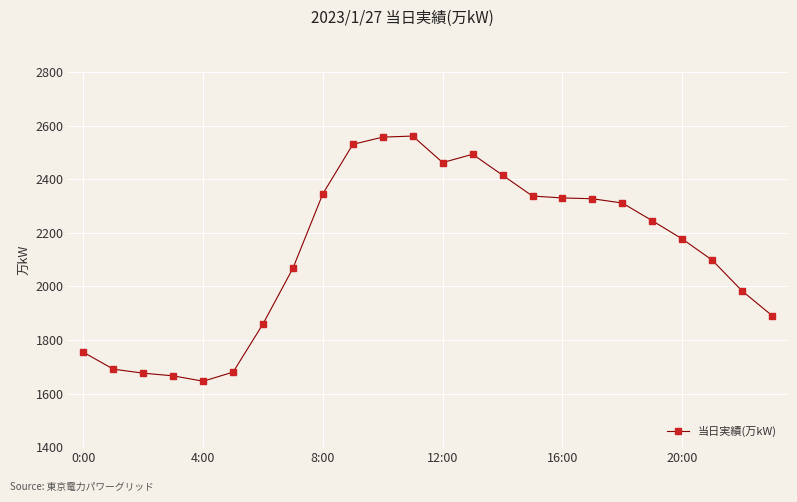

What is the average value?

2129